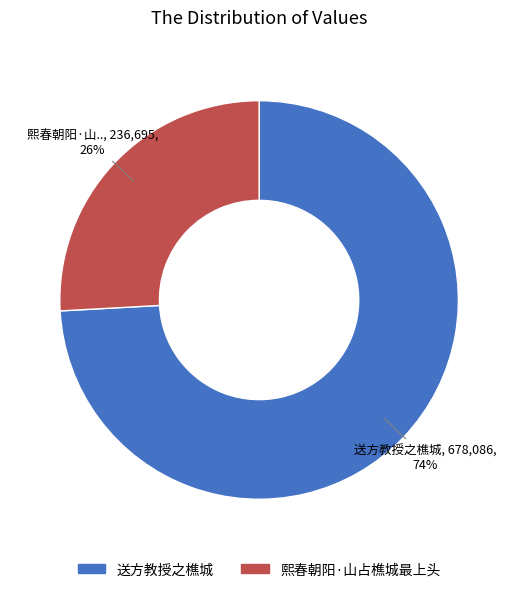

To the nearest percent, what is the difference between the 送方教授之樵城 and 熙春朝阳·山占樵城最上头 slice percentages?

48%